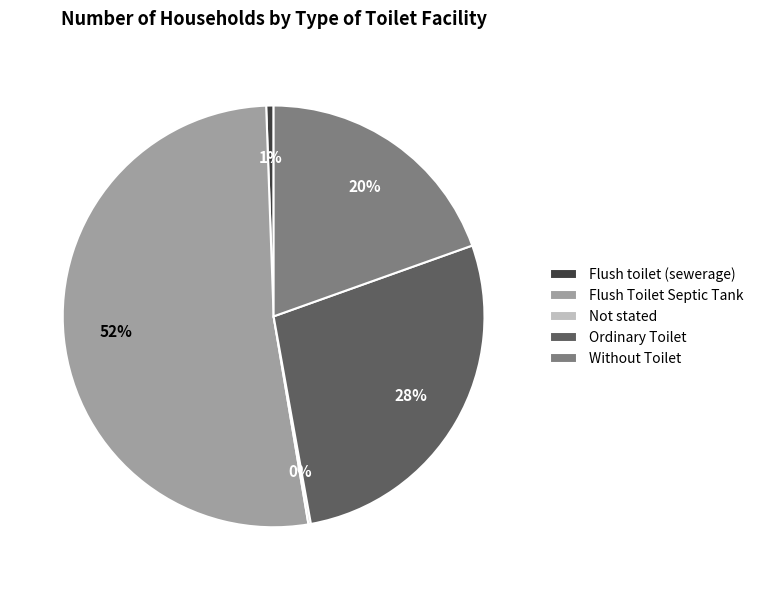

Which slice is the largest?

Flush Toilet Septic Tank